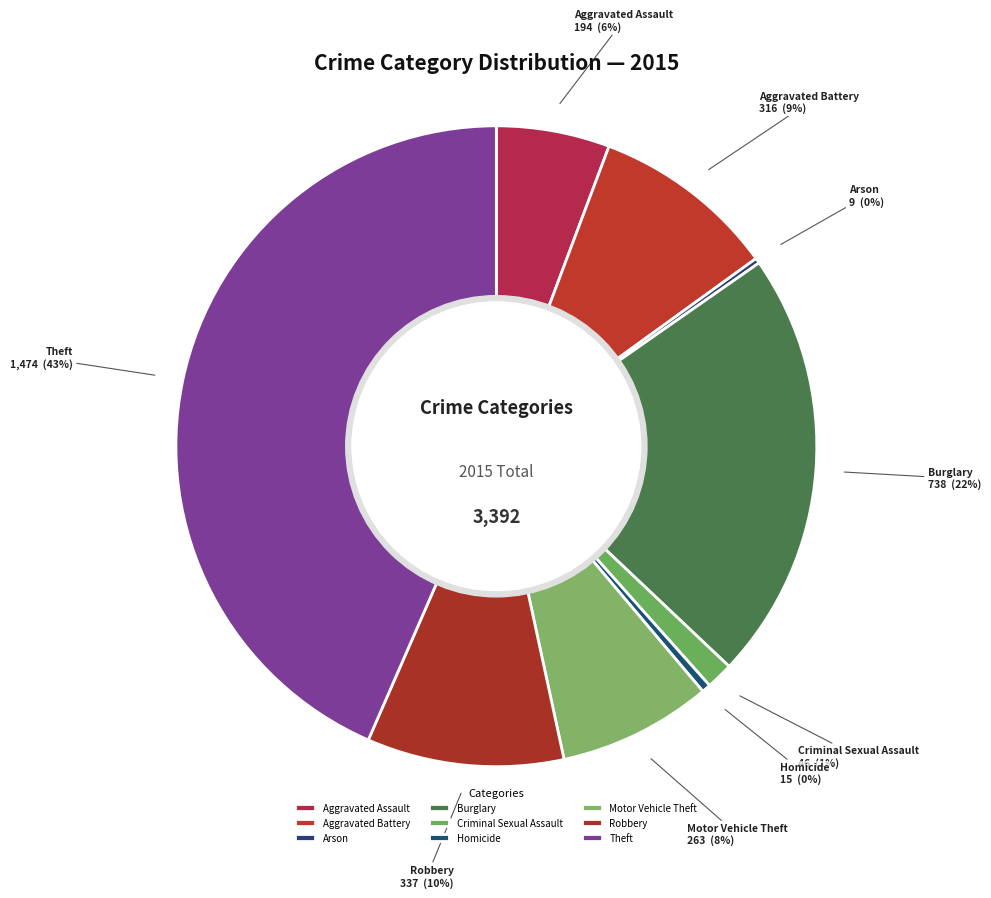

To the nearest percent, what is the difference between the largest and smallest slice percentages?

43%